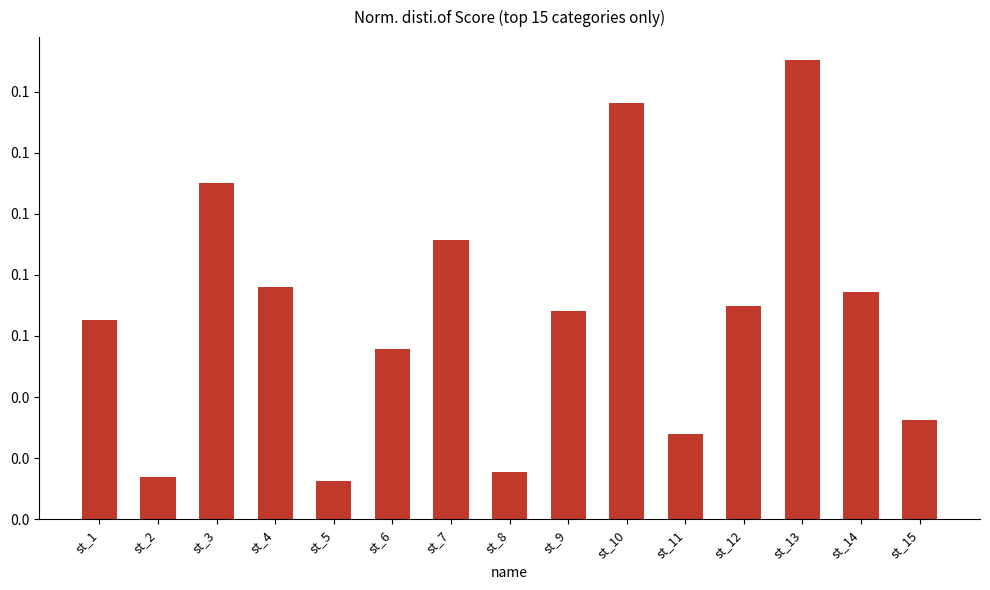

Is it true that the value at st_14 is 0.1?

True